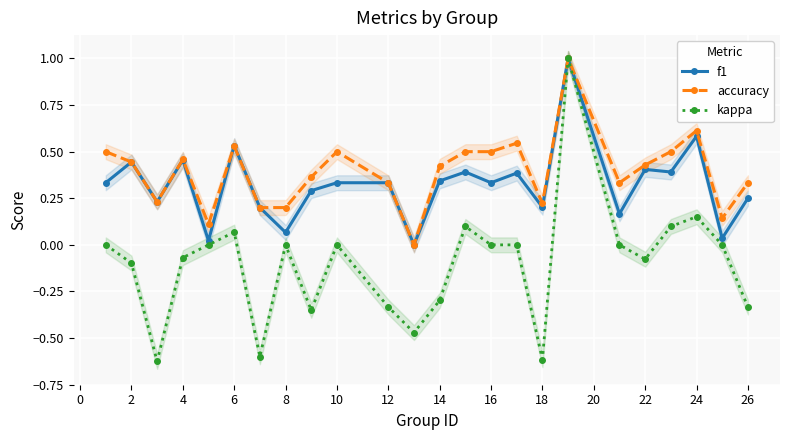

The accuracy series shows 0.1 at 4. True or false?

False